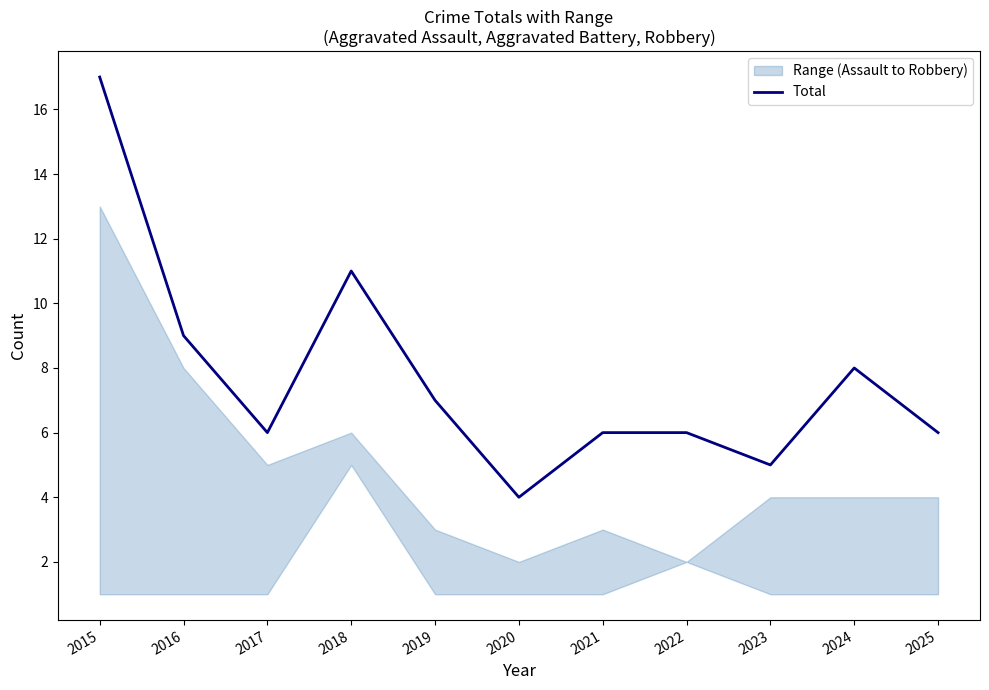

What is the ratio of the value at 2023 to the value at 2022?

0.8